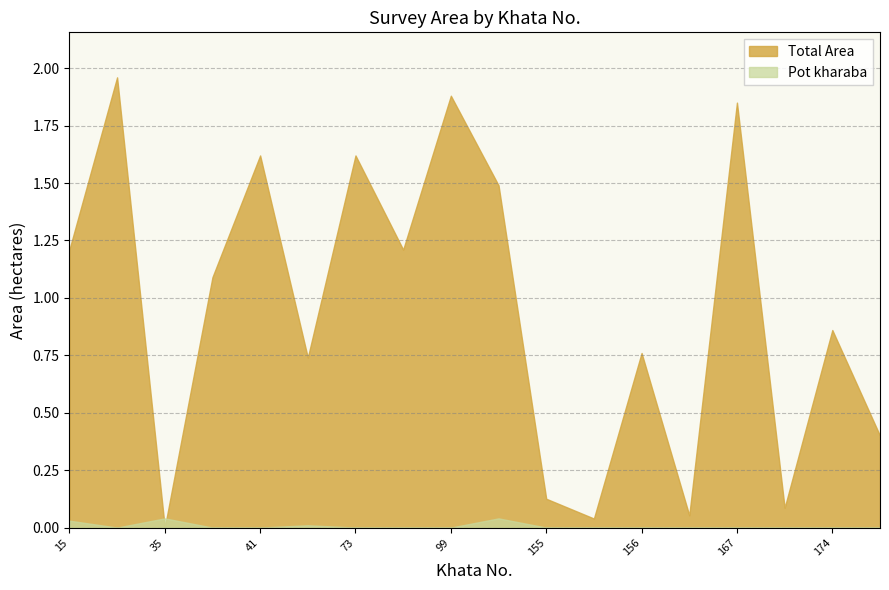

Which series has the largest range (max minus min)?

Total Area